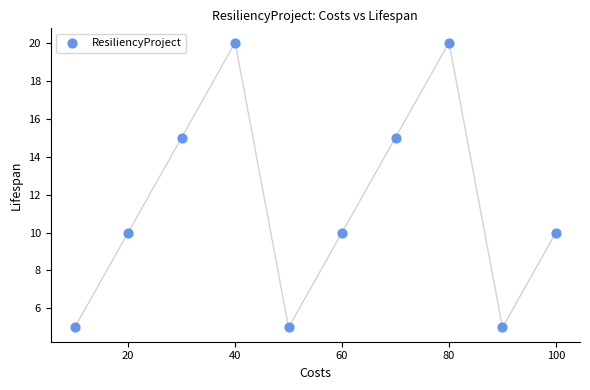

What is the average Y value?

12